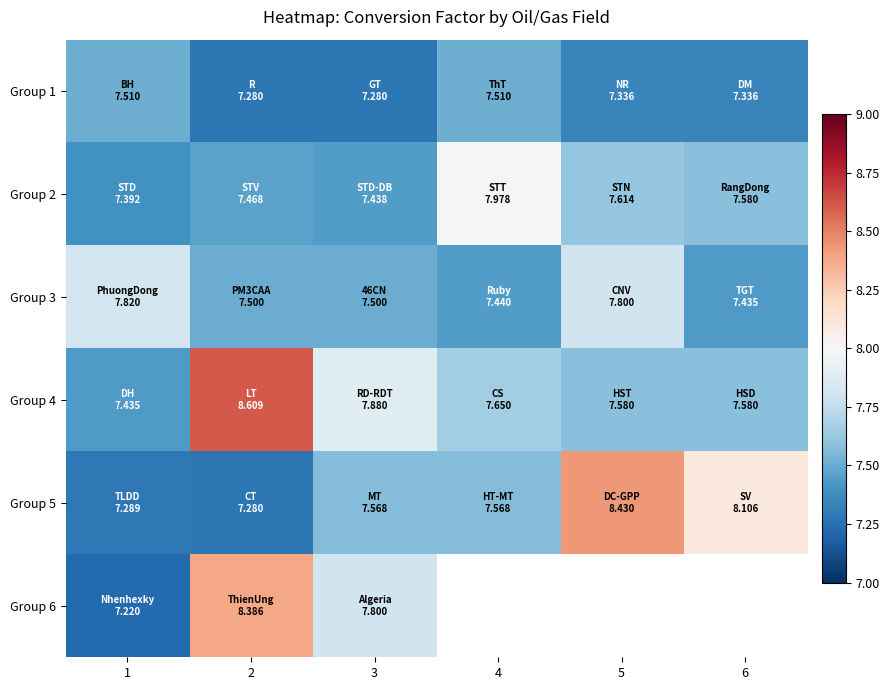

True or false: Group 2 has a value of 2.5 at 5.

False